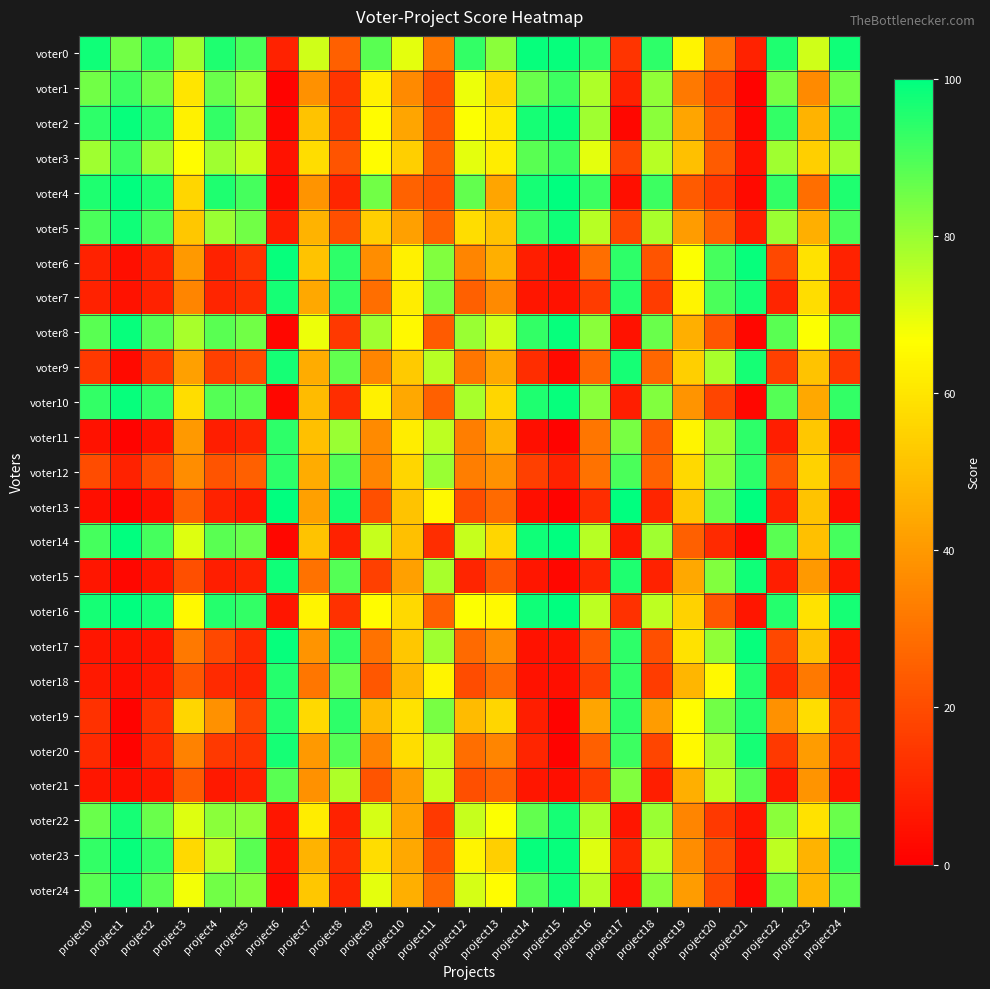

Reading left to right, what are all the values shown in this chart?

voter0: project0=98	project1=85	project2=94	project3=79	project4=96	project5=90	project6=9	project7=73	project8=25	project9=88	project10=70	project11=32	project12=93	project13=82	project14=99	project15=99	project16=93	project17=14	project18=94	project19=64	project20=31	project21=9	project22=96	project23=73	project24=98
voter1: project0=85	project1=92	project2=85	project3=60	project4=86	project5=79	project6=1	project7=38	project8=14	project9=63	project10=36	project11=21	project12=69	project13=56	project14=86	project15=92	project16=77	project17=9	project18=81	project19=32	project20=18	project21=1	project22=84	project23=36	project24=85
voter2: project0=94	project1=99	project2=94	project3=63	project4=93	project5=82	project6=2	project7=51	project8=15	project9=66	project10=43	project11=23	project12=67	project13=61	project14=97	project15=99	project16=79	project17=2	project18=82	project19=43	project20=22	project21=2	project22=93	project23=47	project24=94
voter3: project0=79	project1=92	project2=79	project3=66	project4=79	project5=74	project6=5	project7=58	project8=22	project9=66	project10=54	project11=25	project12=70	project13=62	project14=88	project15=92	project16=70	project17=18	project18=76	project19=50	project20=24	project21=5	project22=79	project23=54	project24=79
voter4: project0=96	project1=100	project2=96	project3=56	project4=96	project5=91	project6=3	project7=39	project8=10	project9=85	project10=26	project11=21	project12=87	project13=43	project14=97	project15=100	project16=92	project17=4	project18=92	project19=24	project20=15	project21=3	project22=93	project23=29	project24=96
voter5: project0=90	project1=98	project2=90	project3=52	project4=80	project5=85	project6=8	project7=47	project8=21	project9=54	project10=42	project11=26	project12=58	project13=51	project14=92	project15=98	project16=76	project17=19	project18=78	project19=41	project20=26	project21=8	project22=80	project23=46	project24=90
voter6: project0=9	project1=4	project2=9	project3=40	project4=9	project5=14	project6=99	project7=51	project8=94	project9=37	project10=63	project11=83	project12=35	project13=46	project14=8	project15=4	project16=29	project17=94	project18=22	project19=67	project20=91	project21=99	project22=19	project23=59	project24=9
voter7: project0=9	project1=5	project2=9	project3=35	project4=10	project5=12	project6=97	project7=44	project8=93	project9=29	project10=62	project11=84	project12=25	project13=36	project14=6	project15=5	project16=16	project17=95	project18=16	project19=64	project20=90	project21=97	project22=10	project23=58	project24=9
voter8: project0=88	project1=99	project2=88	project3=78	project4=88	project5=85	project6=2	project7=69	project8=15	project9=79	project10=65	project11=24	project12=80	project13=73	project14=93	project15=99	project16=82	project17=5	project18=86	project19=46	project20=23	project21=2	project22=88	project23=67	project24=88
voter9: project0=15	project1=3	project2=15	project3=42	project4=17	project5=20	project6=97	project7=45	project8=87	project9=35	project10=53	project11=76	project12=31	project13=44	project14=12	project15=3	project16=27	project17=97	project18=27	project19=54	project20=78	project21=97	project22=17	project23=51	project24=15
voter10: project0=93	project1=99	project2=93	project3=58	project4=89	project5=88	project6=2	project7=49	project8=12	project9=63	project10=44	project11=25	project12=78	project13=56	project14=96	project15=99	project16=82	project17=8	project18=83	project19=39	project20=18	project21=2	project22=89	project23=44	project24=93
voter11: project0=5	project1=1	project2=5	project3=40	project4=8	project5=10	project6=94	project7=50	project8=80	project9=36	project10=62	project11=75	project12=33	project13=47	project14=4	project15=1	project16=31	project17=84	project18=24	project19=64	project20=79	project21=94	project22=8	project23=52	project24=5
voter12: project0=20	project1=9	project2=20	project3=37	project4=22	project5=25	project6=94	project7=45	project8=89	project9=35	project10=56	project11=80	project12=33	project13=38	project14=17	project15=9	project16=30	project17=90	project18=26	project19=57	project20=81	project21=94	project22=22	project23=55	project24=20
voter13: project0=4	project1=1	project2=4	project3=25	project4=9	project5=7	project6=100	project7=42	project8=97	project9=21	project10=51	project11=65	project12=20	project13=28	project14=4	project15=1	project16=12	project17=100	project18=10	project19=52	project20=86	project21=100	project22=9	project23=51	project24=4
voter14: project0=91	project1=100	project2=91	project3=71	project4=88	project5=86	project6=2	project7=51	project8=9	project9=74	project10=50	project11=12	project12=74	project13=56	project14=98	project15=100	project16=76	project17=7	project18=79	project19=25	project20=11	project21=2	project22=88	project23=50	project24=91
voter15: project0=6	project1=2	project2=6	project3=21	project4=8	project5=9	project6=98	project7=30	project8=89	project9=17	project10=42	project11=78	project12=10	project13=23	project14=6	project15=2	project16=10	project17=96	project18=9	project19=44	project20=83	project21=98	project22=8	project23=40	project24=6
voter16: project0=97	project1=100	project2=97	project3=65	project4=95	project5=93	project6=6	project7=64	project8=13	project9=66	project10=57	project11=25	project12=67	project13=65	project14=98	project15=100	project16=75	project17=13	project18=75	project19=55	project20=23	project21=6	project22=95	project23=59	project24=97
voter17: project0=6	project1=5	project2=6	project3=32	project4=19	project5=11	project6=99	project7=39	project8=93	project9=30	project10=52	project11=79	project12=28	project13=37	project14=5	project15=5	project16=23	project17=94	project18=21	project19=59	project20=81	project21=99	project22=19	project23=51	project24=6
voter18: project0=7	project1=4	project2=7	project3=23	project4=11	project5=10	project6=95	project7=31	project8=86	project9=23	project10=48	project11=64	project12=20	project13=28	project14=5	project15=4	project16=17	project17=93	project18=16	project19=48	project20=65	project21=95	project22=11	project23=32	project24=7
voter19: project0=13	project1=1	project2=13	project3=56	project4=38	project5=18	project6=95	project7=57	project8=94	project9=49	project10=59	project11=84	project12=49	project13=56	project14=8	project15=1	project16=43	project17=94	project18=41	project19=66	project20=85	project21=95	project22=38	project23=58	project24=13
voter20: project0=11	project1=1	project2=11	project3=34	project4=15	project5=14	project6=97	project7=40	project8=89	project9=34	project10=58	project11=74	project12=29	project13=35	project14=10	project15=1	project16=25	project17=92	project18=18	project19=65	project20=78	project21=97	project22=15	project23=41	project24=11
voter21: project0=6	project1=4	project2=6	project3=24	project4=7	project5=9	project6=88	project7=38	project8=77	project9=22	project10=41	project11=74	project12=21	project13=25	project14=6	project15=4	project16=16	project17=83	project18=8	project19=46	project20=75	project21=88	project22=7	project23=39	project24=6
voter22: project0=86	project1=97	project2=86	project3=71	project4=82	project5=81	project6=6	project7=62	project8=9	project9=72	project10=43	project11=15	project12=74	project13=67	project14=87	project15=97	project16=77	project17=6	project18=80	project19=35	project20=15	project21=6	project22=82	project23=59	project24=86
voter23: project0=93	project1=99	project2=93	project3=57	project4=75	project5=88	project6=5	project7=47	project8=12	project9=58	project10=44	project11=21	project12=64	project13=54	project14=99	project15=99	project16=71	project17=10	project18=75	project19=37	project20=21	project21=5	project22=75	project23=47	project24=93
voter24: project0=88	project1=98	project2=88	project3=68	project4=85	project5=83	project6=3	project7=52	project8=10	project9=70	project10=46	project11=27	project12=72	project13=66	project14=89	project15=98	project16=76	project17=5	project18=82	project19=41	project20=19	project21=3	project22=85	project23=48	project24=88